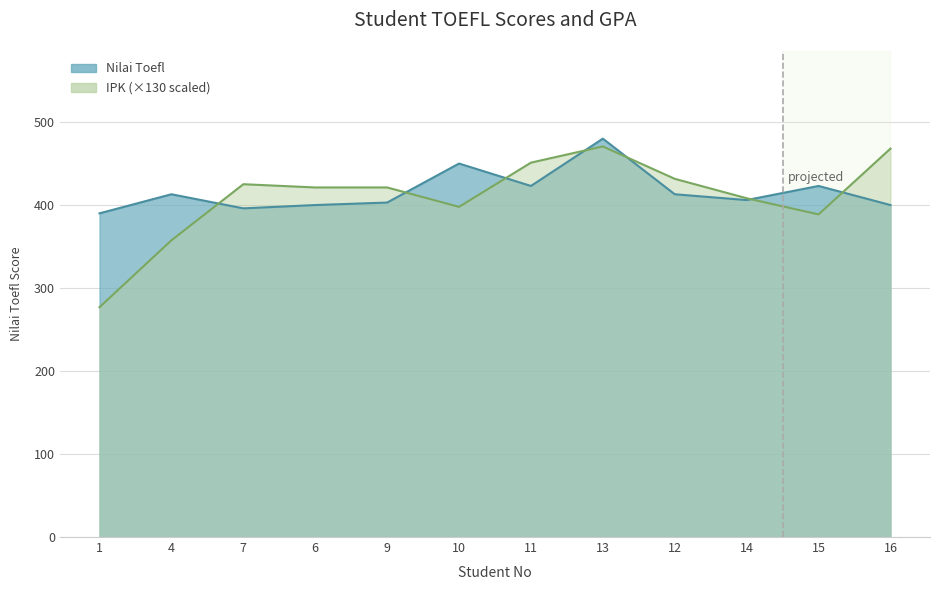

Between 4 and 15, which series saw the biggest shift?

IPK